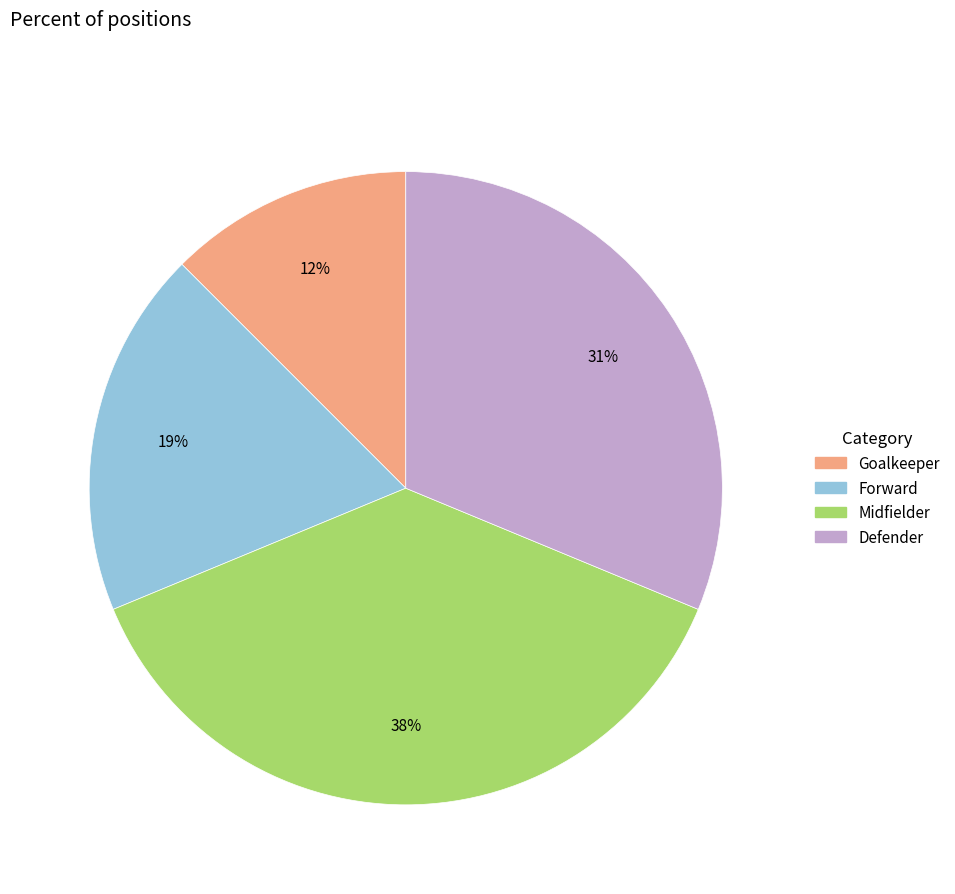

Does Forward account for over 50% of the chart?

No